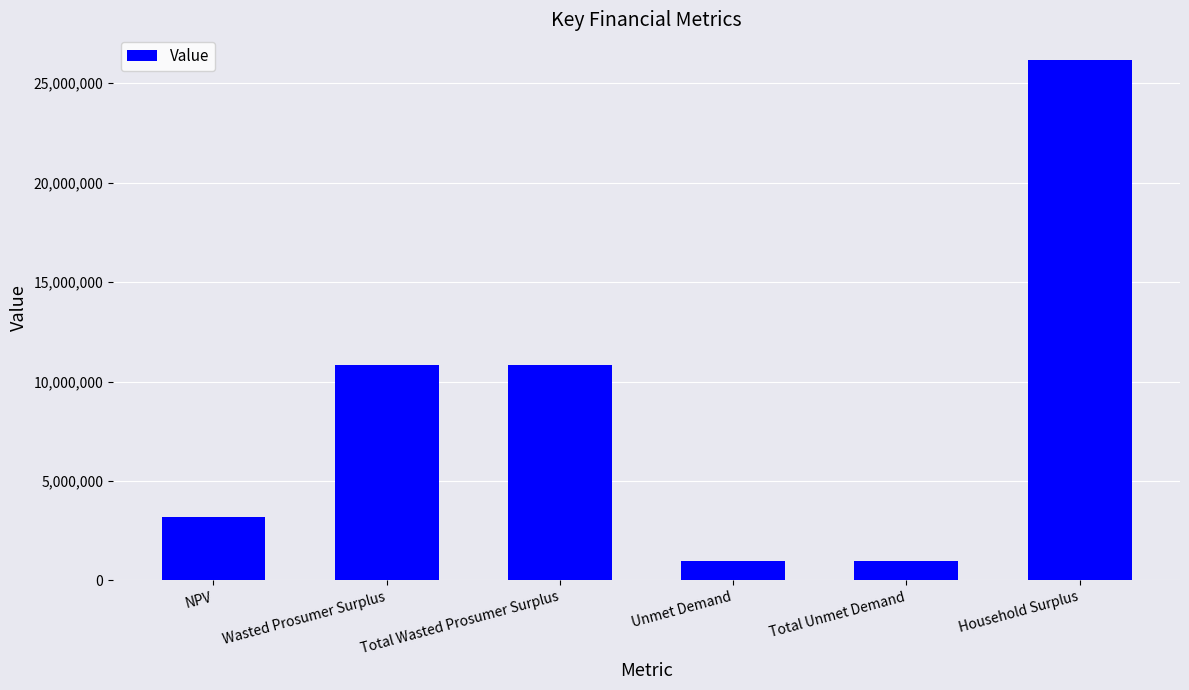

What is the average value?

8815246.9